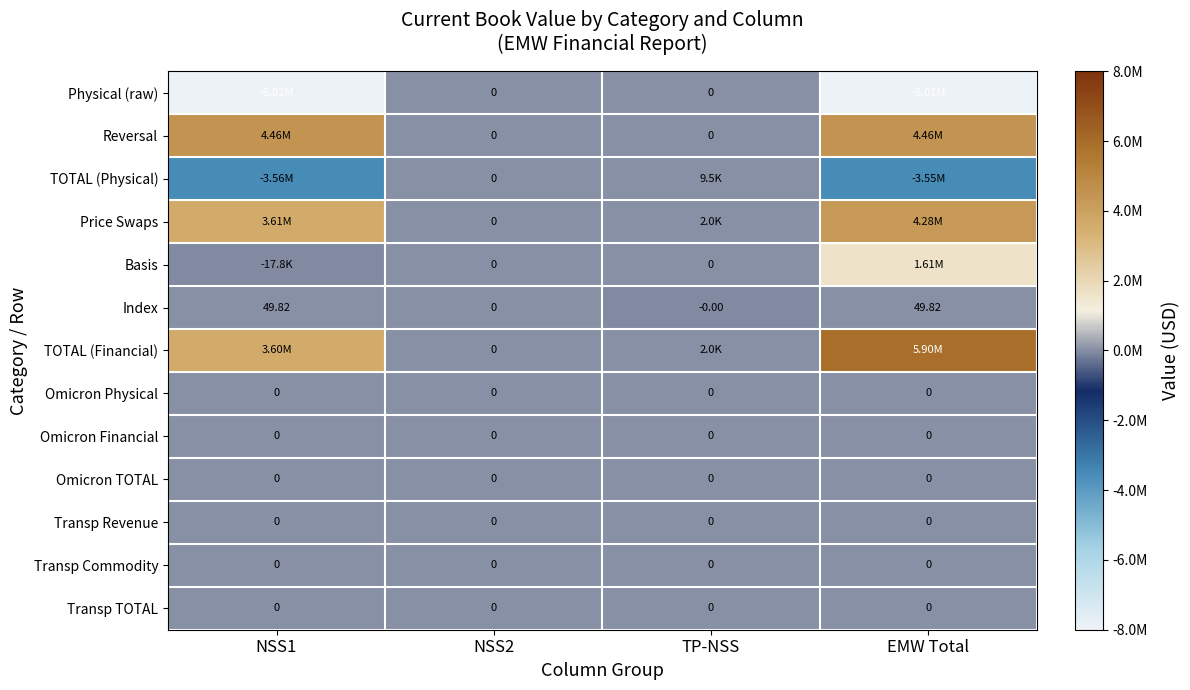

At NSS1, list the series in order from largest to smallest.

Reversal, Price Swaps, TOTAL (Financial), Index, Omicron Physical, Omicron Financial, Omicron TOTAL, Transp Revenue, Transp Commodity, Transp TOTAL, Basis, TOTAL (Physical), Physical (raw)